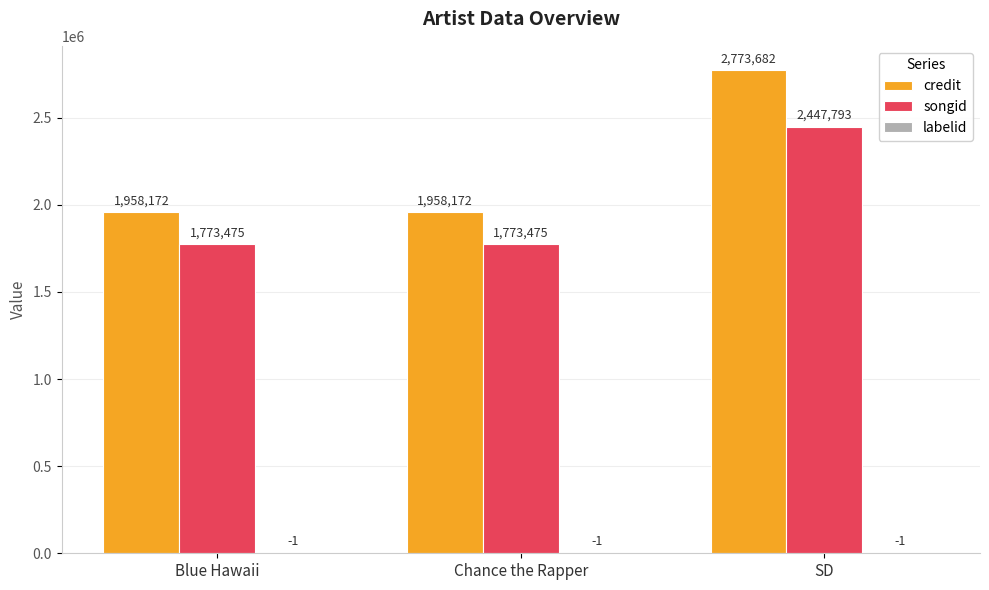

What is the difference between the songid values at SD and Blue Hawaii?

674318